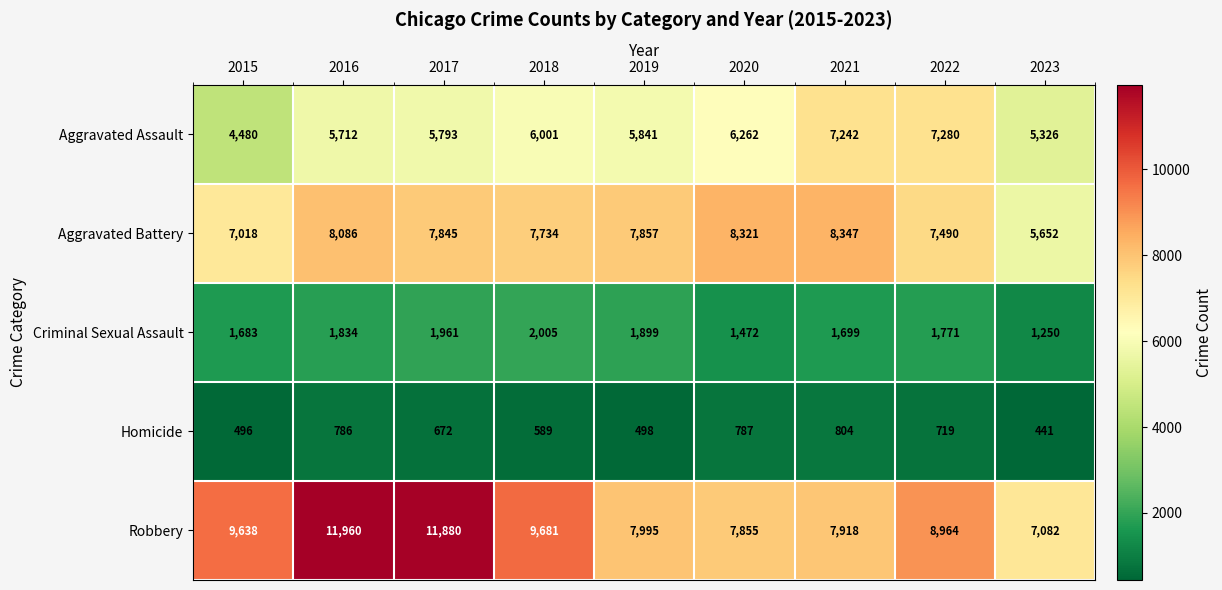

At which label does Robbery first exceed 8964?

2015